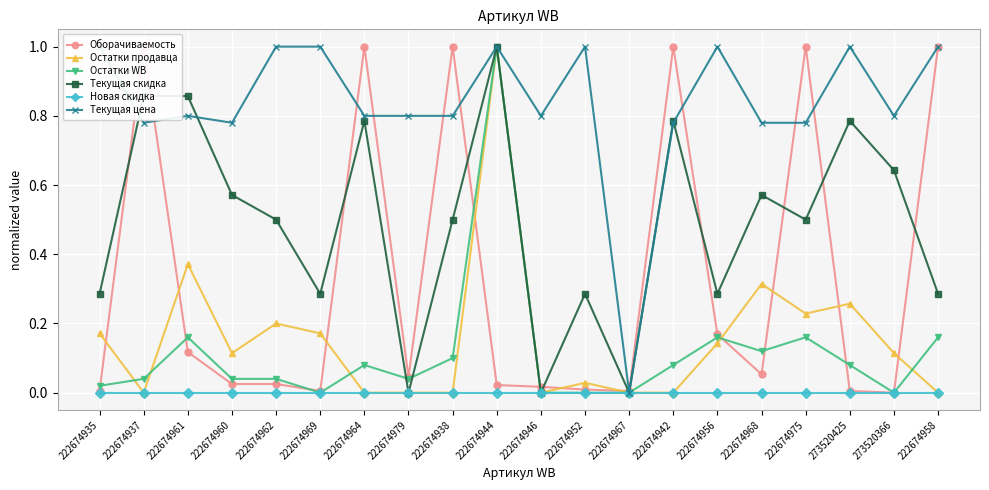

Where is the first local minimum for Текущая скидка?

222674969